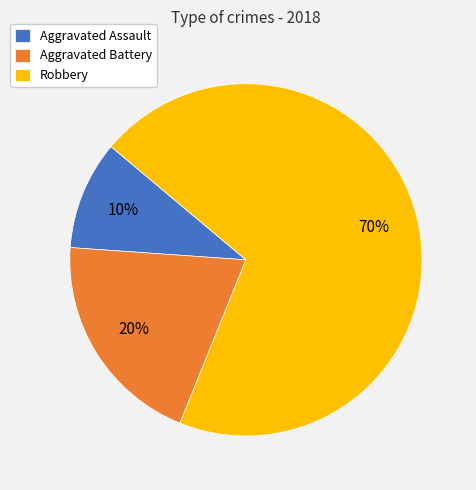

Do Aggravated Assault and Robbery together represent more than half of the pie?

Yes